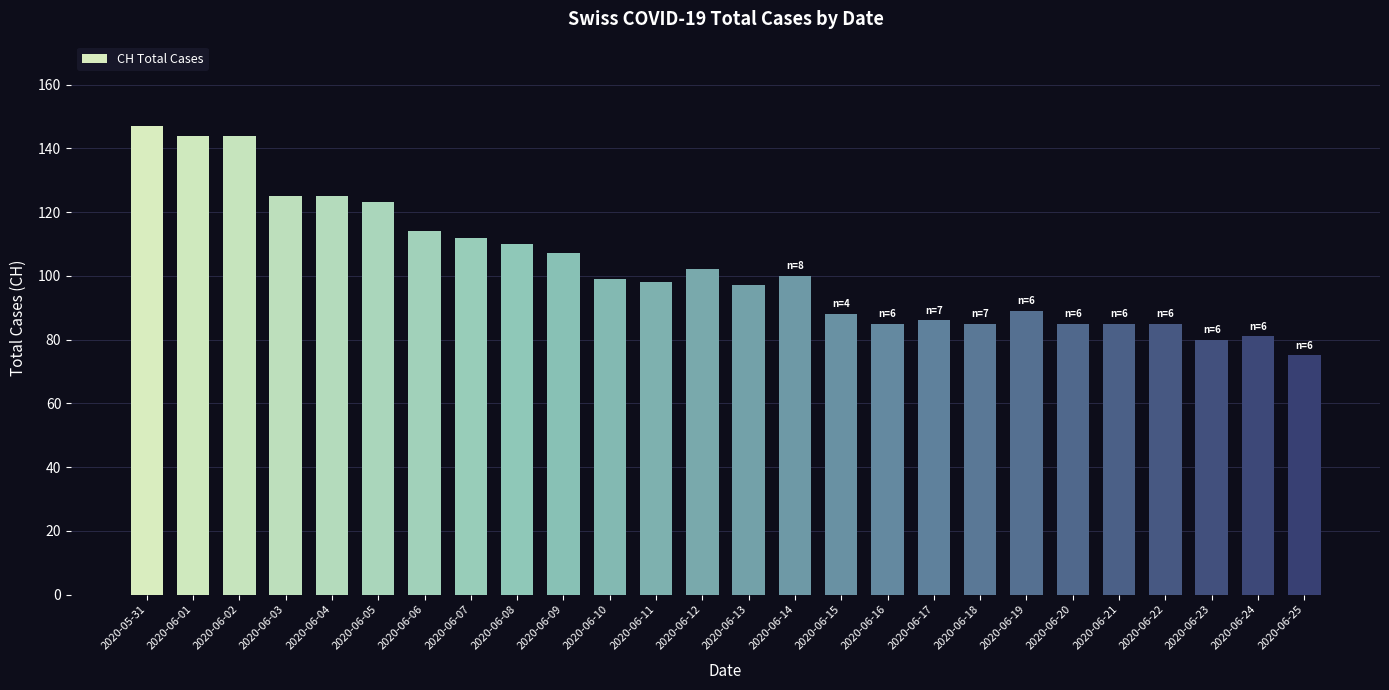

True or false: the data shows 85 at 2020-06-16.

True